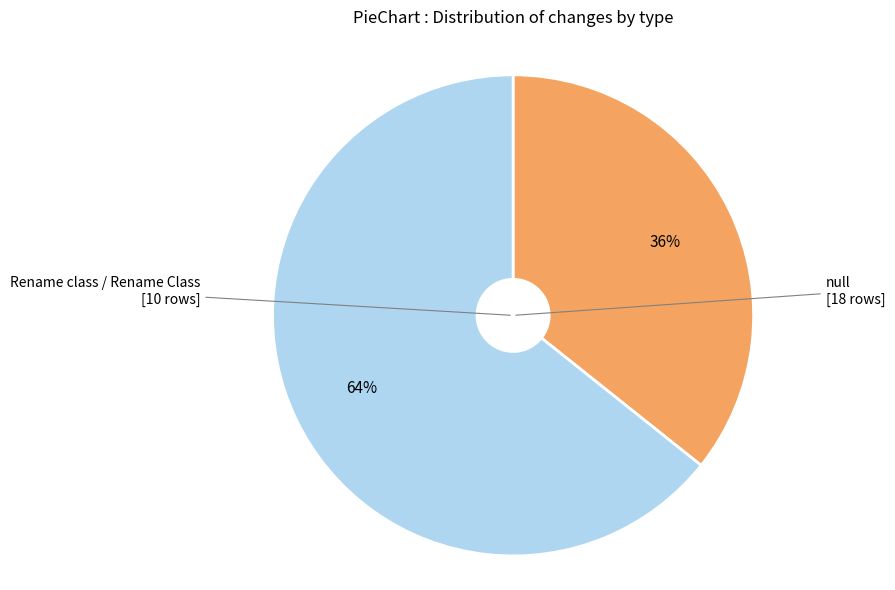

To the nearest percent, what is the average slice percentage?

50%